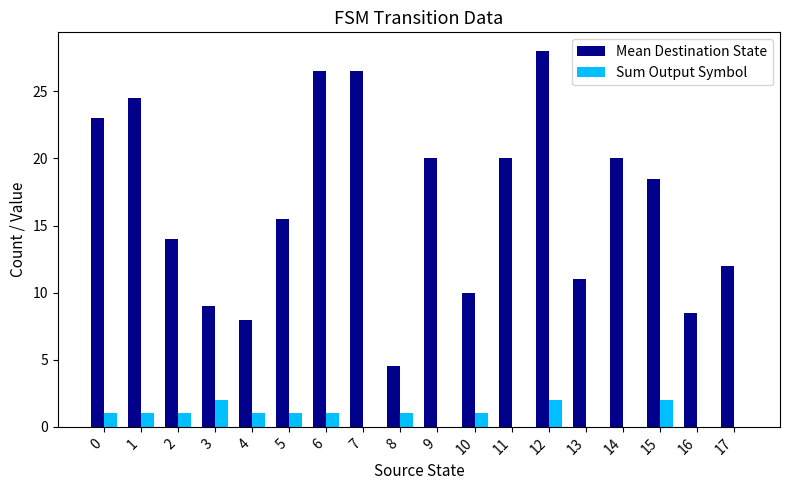

What are all the series names shown in the legend?

Mean Destination State, Sum Output Symbol